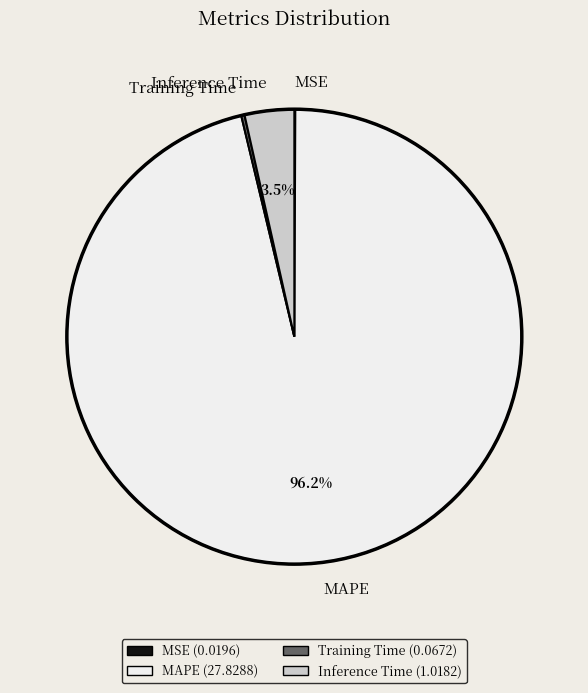

Is MAPE the majority of the pie?

Yes